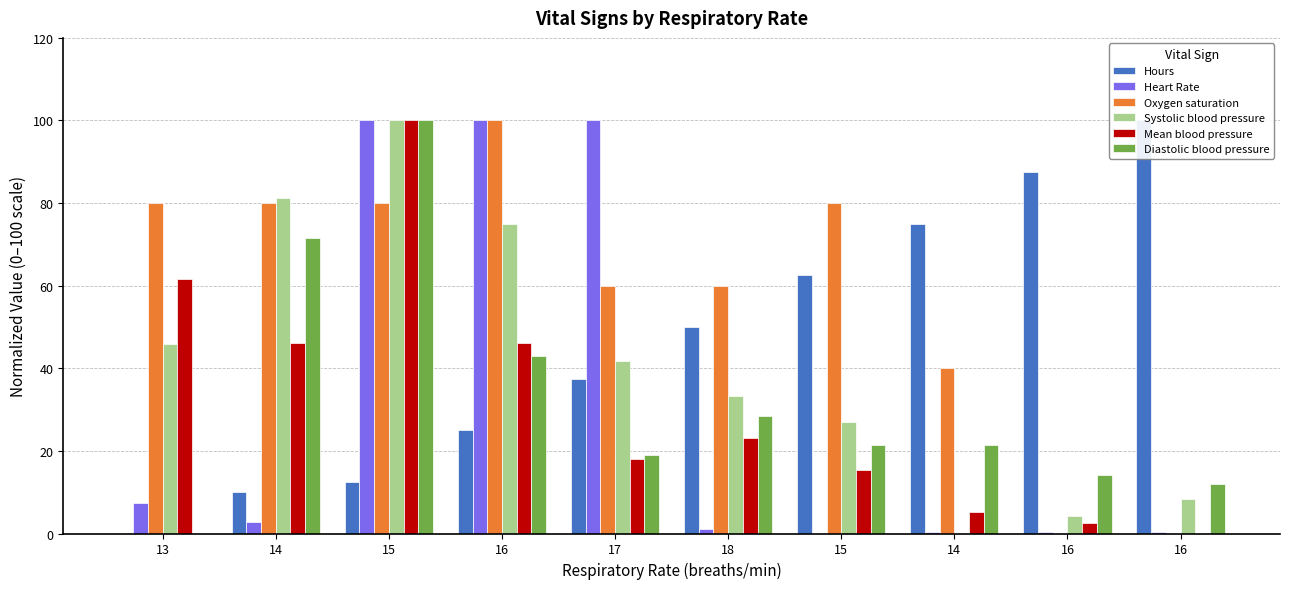

What is the approximate value of Hours at 16?

87.5